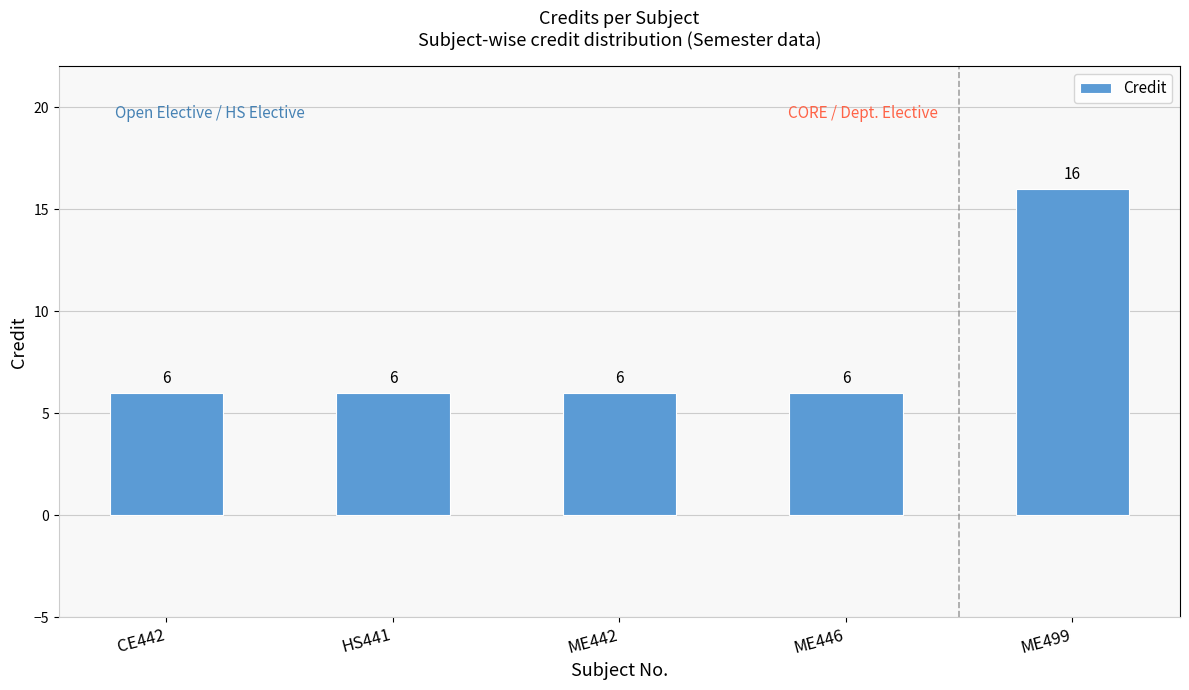

What is the change in value from CE442 to ME499?

+10